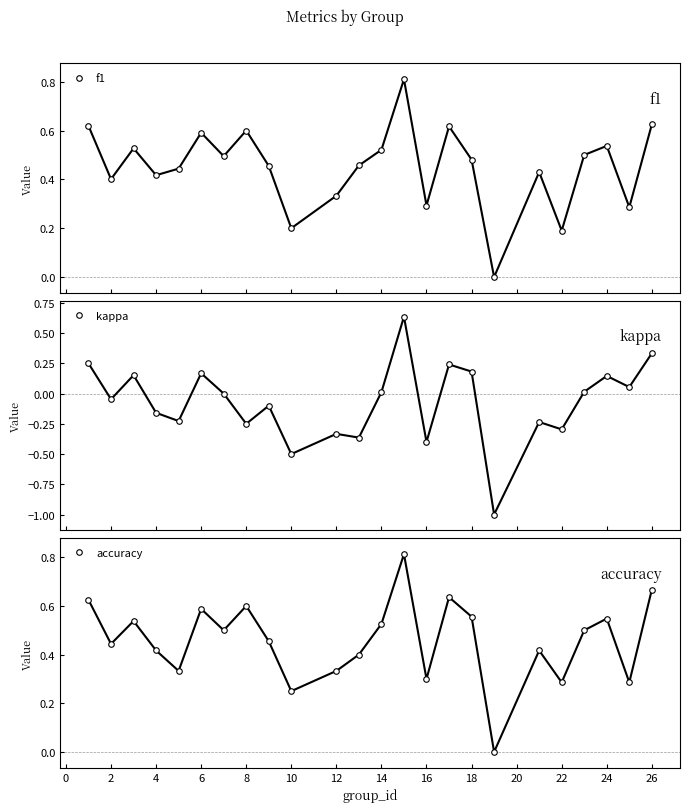

List the series in order of their peak value, lowest first.

kappa, f1, accuracy